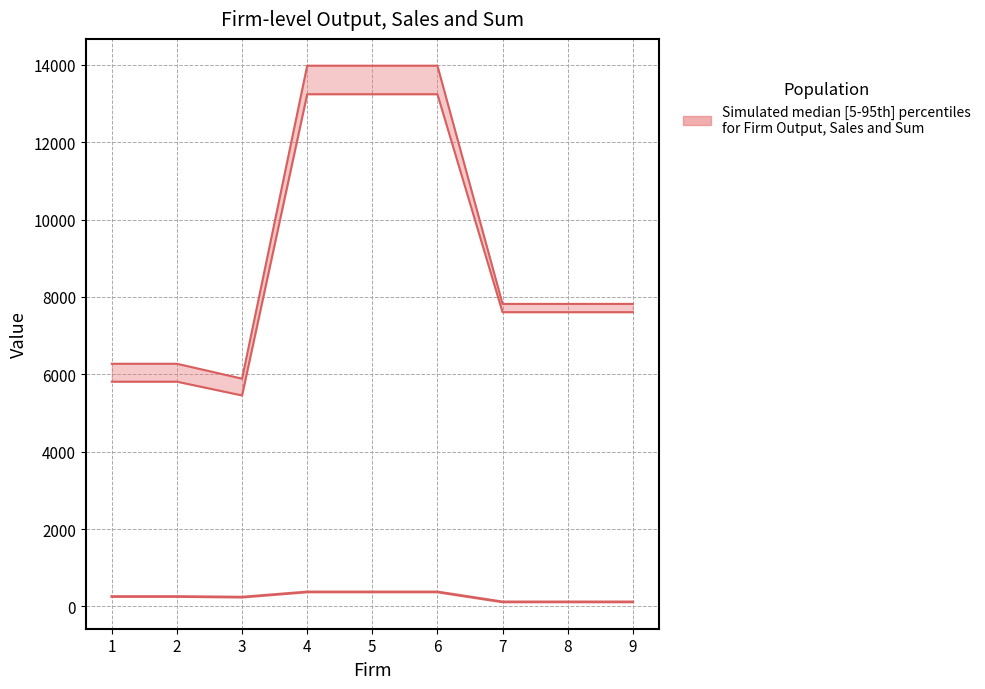

What is the value of the Output point at the 2nd from the left?

257.3